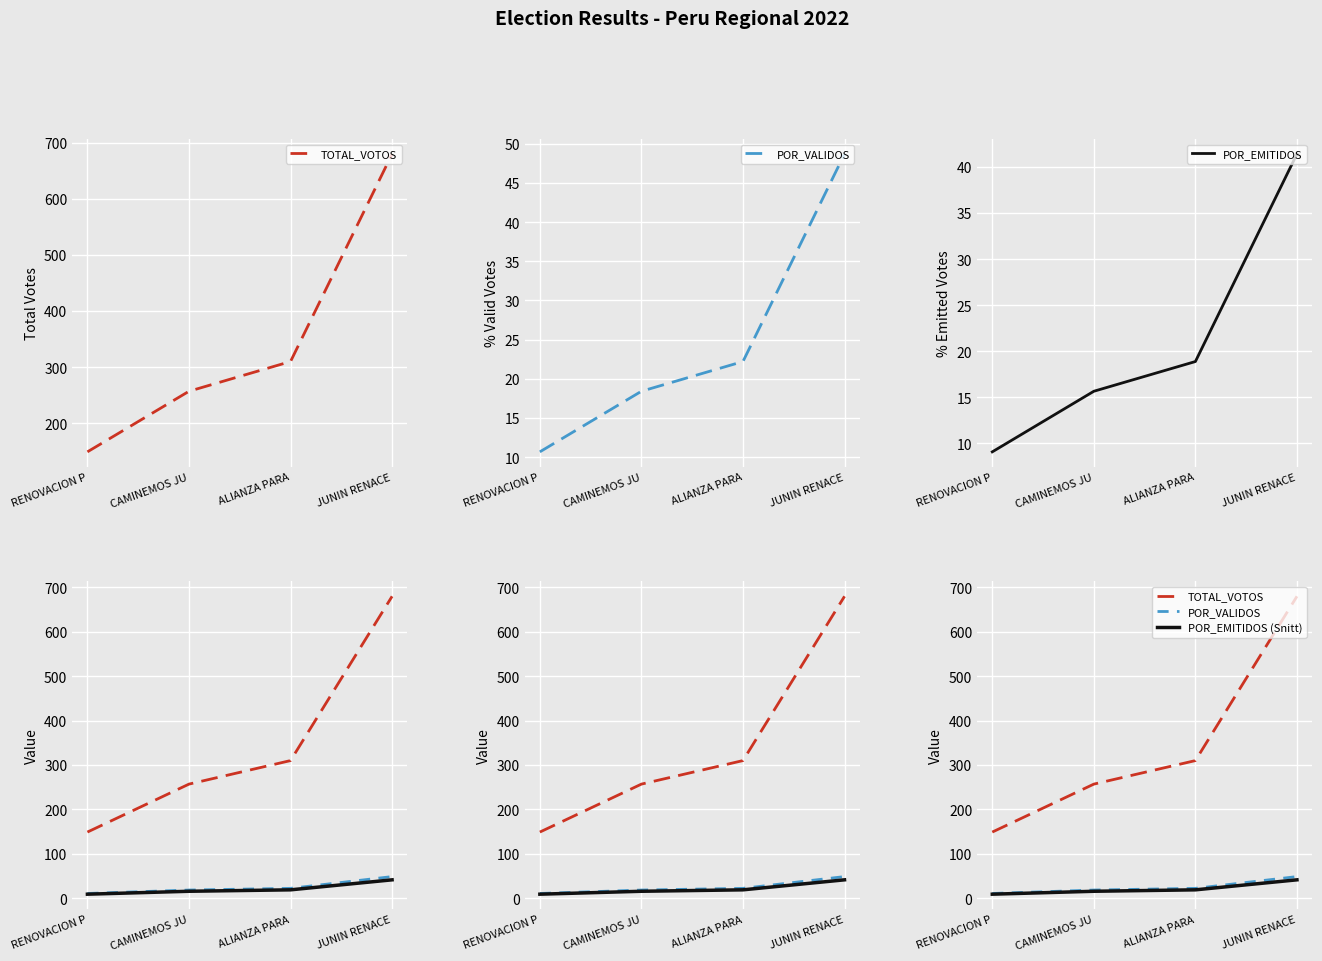

At ALIANZA PARA, list the series in order from smallest to largest.

POR_EMITIDOS, POR_EMITIDOS (Snitt), POR_VALIDOS, TOTAL_VOTOS